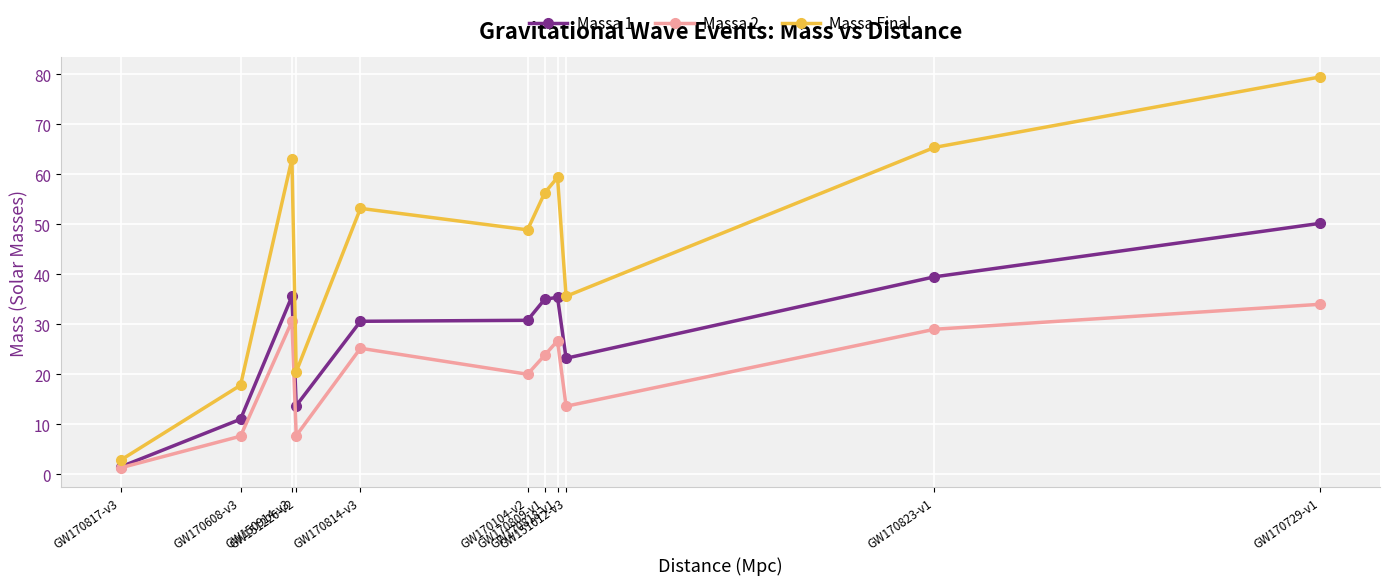

What value does the Massa 2 series have at GW170608-v3?

7.6